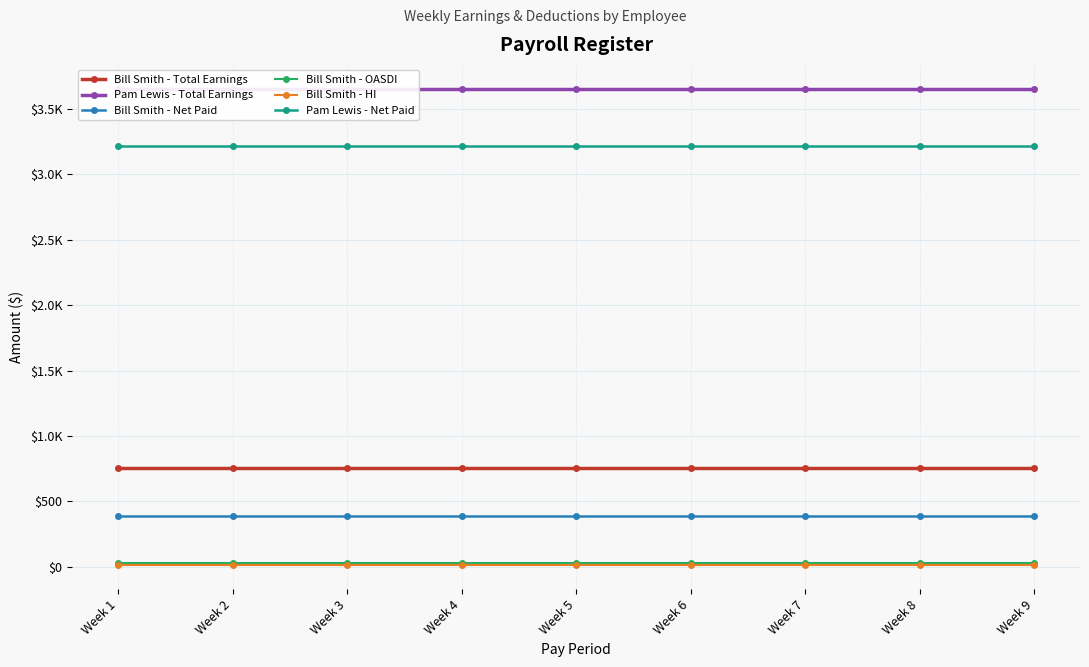

At which label is Bill Smith - HI closest to 10?

Week 1